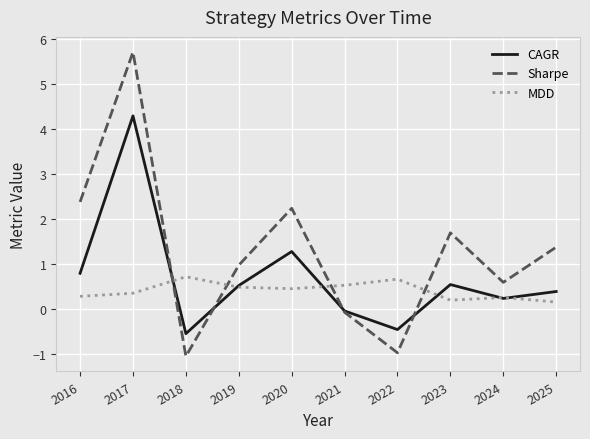

Where do Sharpe and CAGR first cross each other?

2017 and 2018